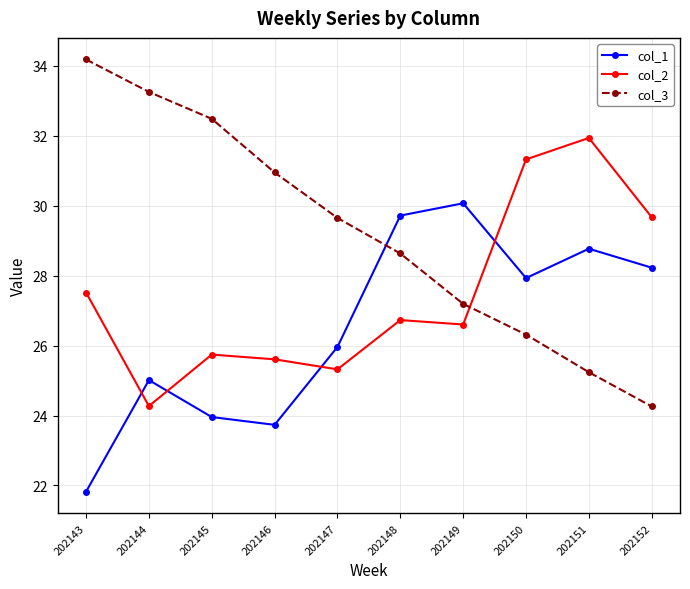

Rank the categories by col_3 value from highest to lowest.

202143, 202144, 202145, 202146, 202147, 202148, 202149, 202150, 202151, 202152